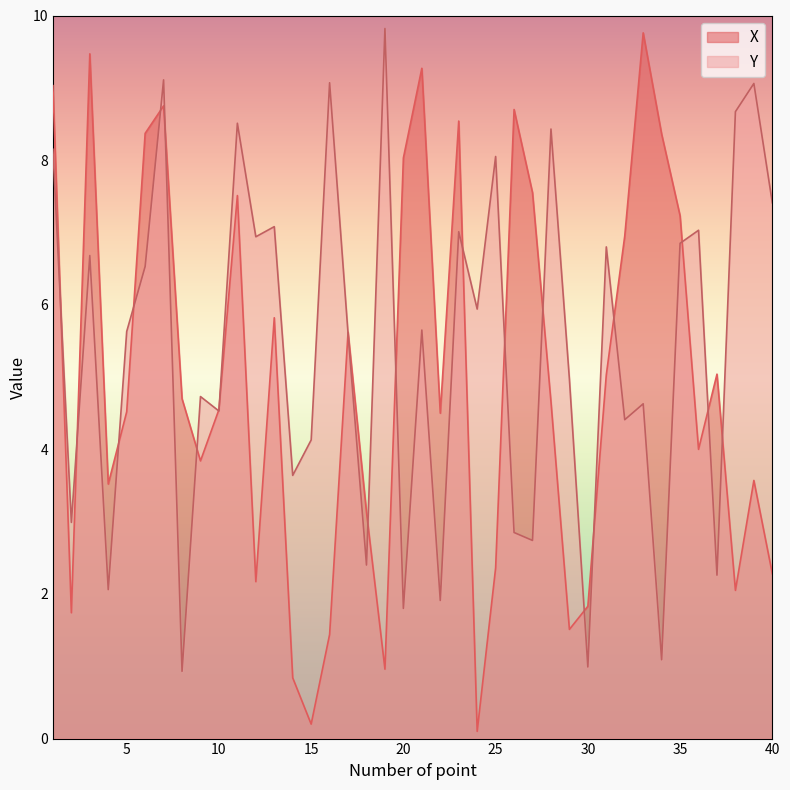

What is the minimum value shown in the chart?

0.1